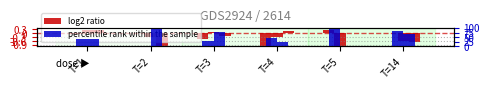

The value of log2 ratio at T=4 is -0.4. True or false?

False